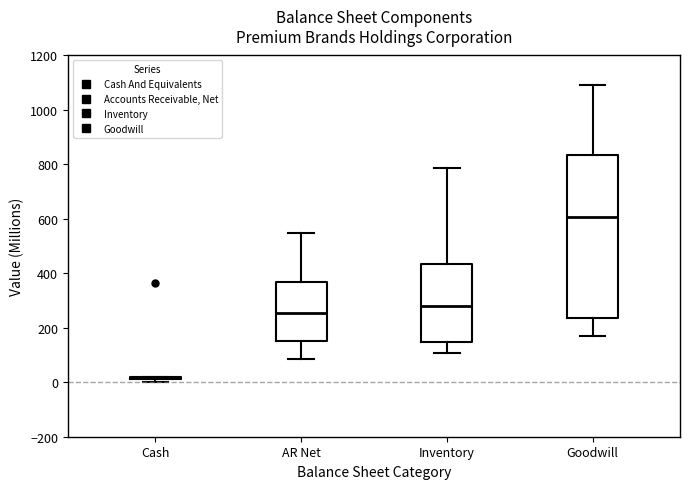

Where is the lower edge of the box for Inventory on the y-axis? The values are not printed on the chart, so give them approximately, as read against the axis.

140